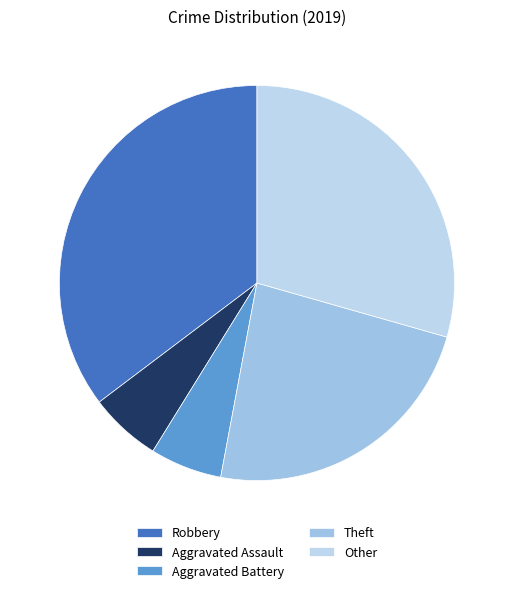

Is there a majority slice in this chart?

No